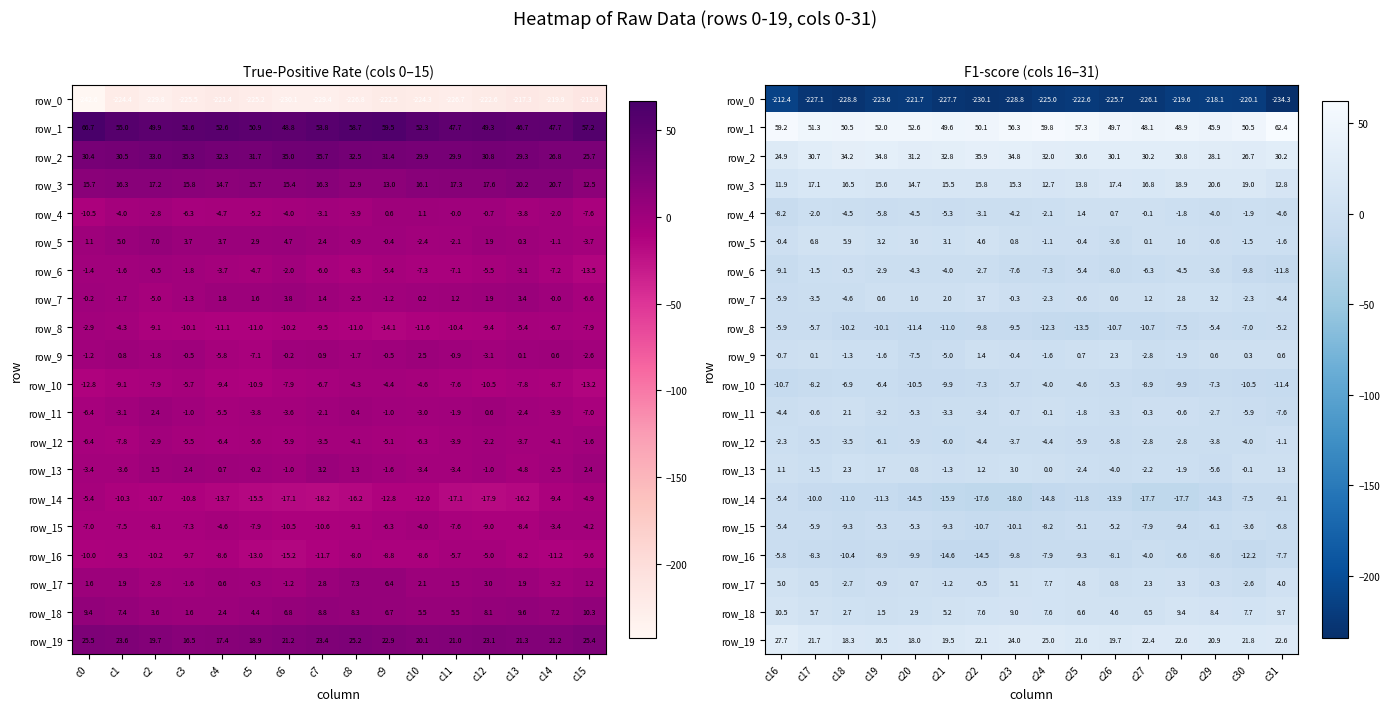

Which series has the largest total across all categories?

row_1